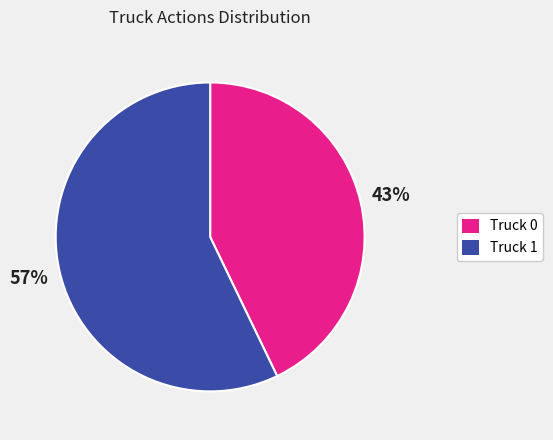

Rank the categories by value from lowest to highest.

Truck 0, Truck 1